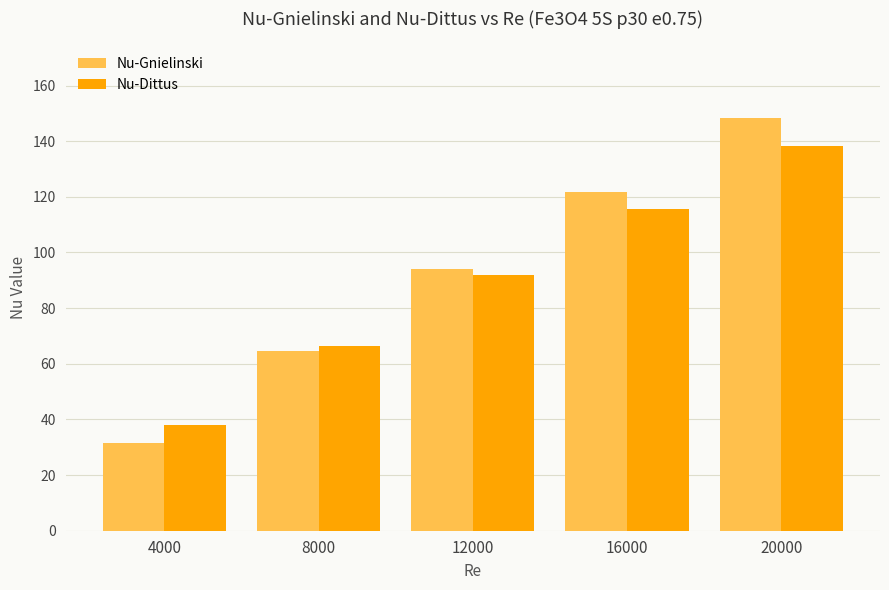

What is the value of the Nu-Dittus bar at the 1st from the left?

38.1